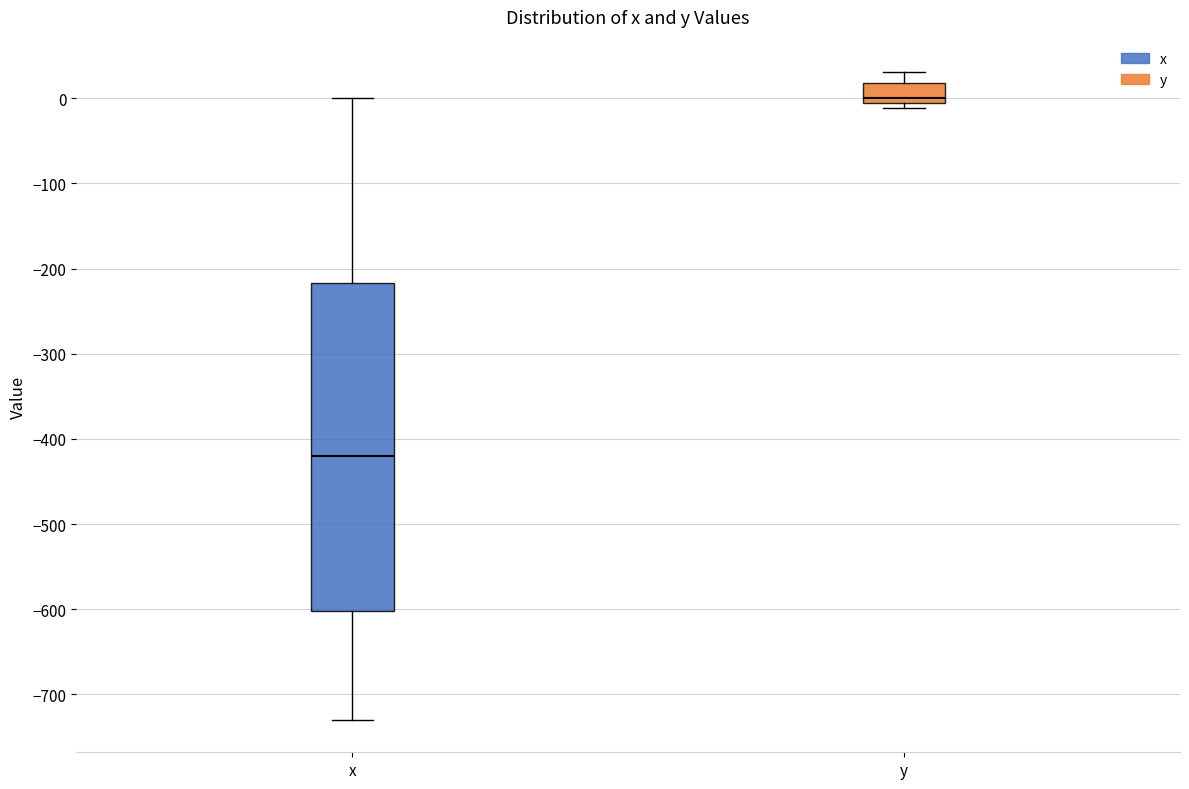

Comparing the boxes themselves (not the whiskers), which one is the tallest?

x